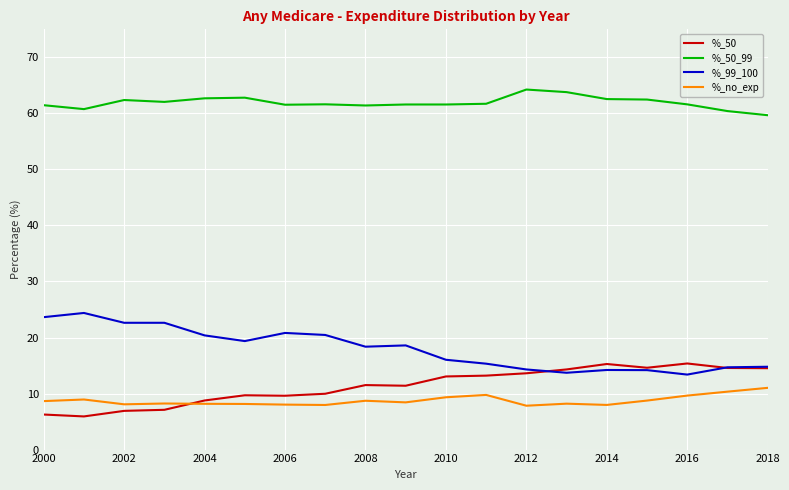

True or false: %_99_100 and %_50_99 intersect in this chart.

False